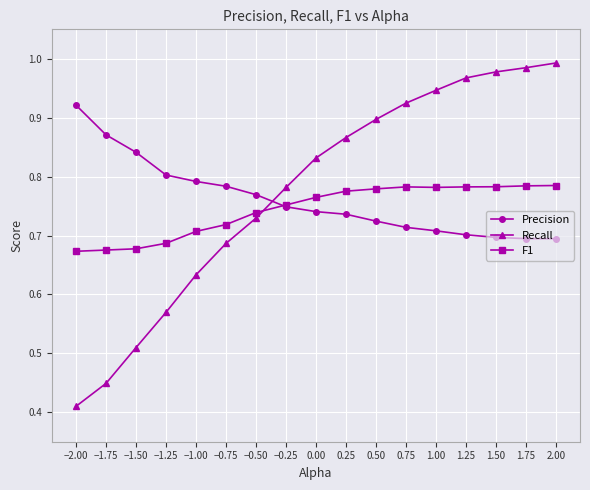

What is the label of the 15th point from the right?

−1.50